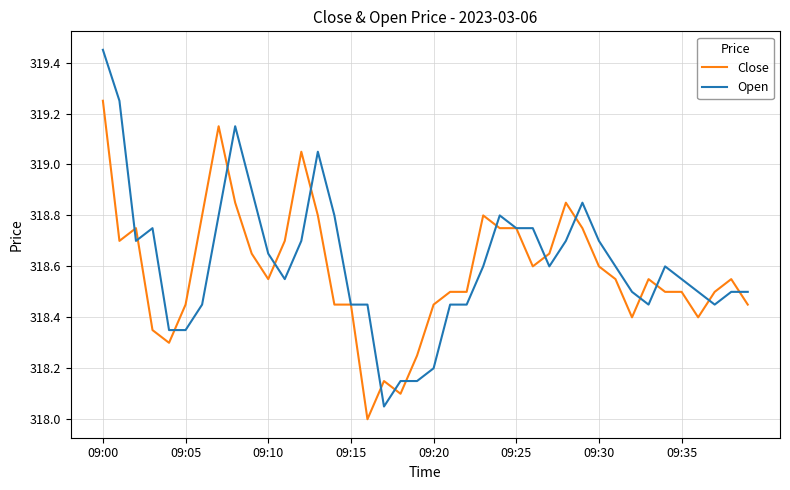

Which series has the widest spread of values?

Open